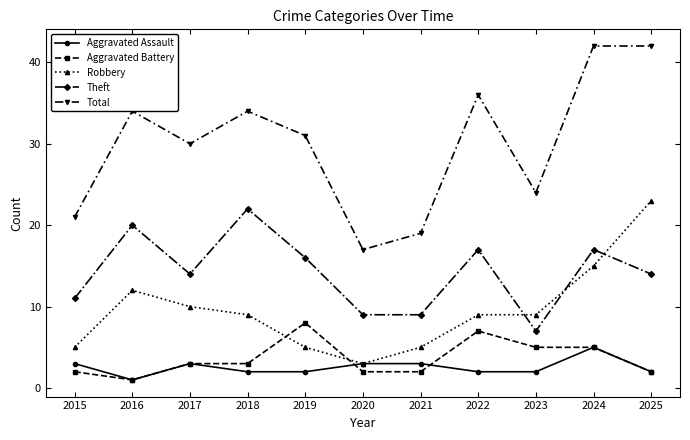

What is the maximum value shown in the chart?

42